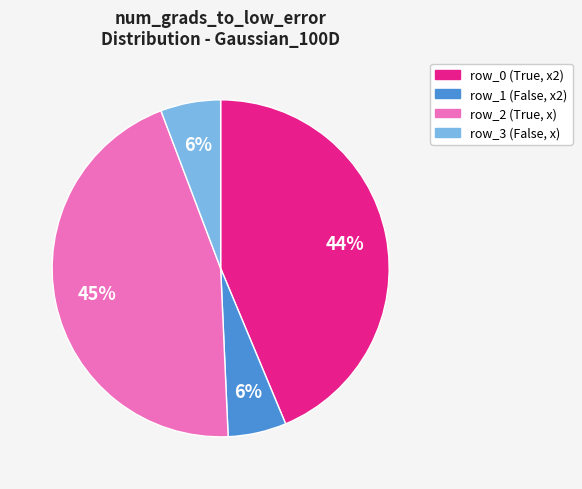

What is the largest slice in the pie chart?

row_2 (True, x)